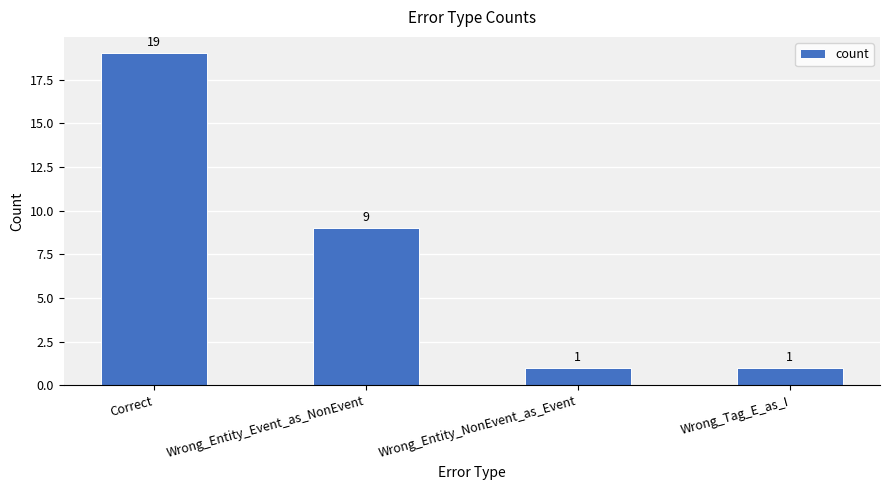

What is the label of the 1st bar from the right?

Wrong_Tag_E_as_I